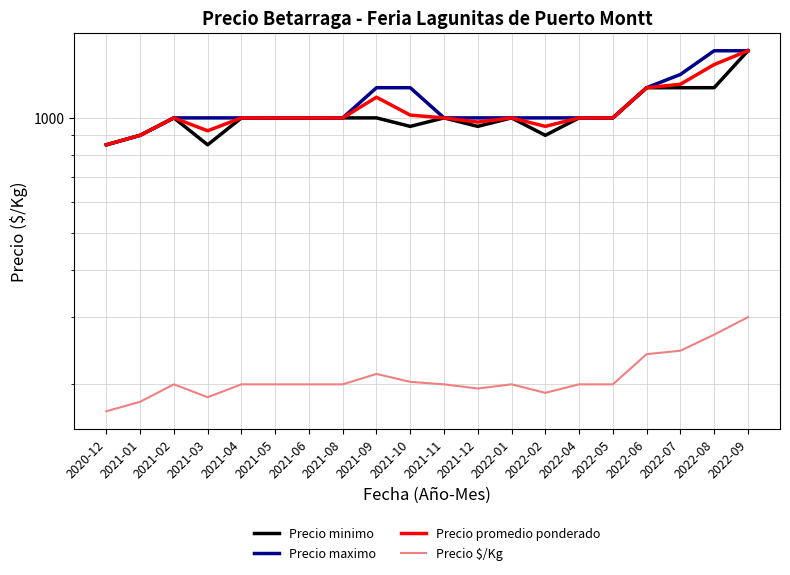

True or false: Precio minimo has more than 2 interior local peaks.

True